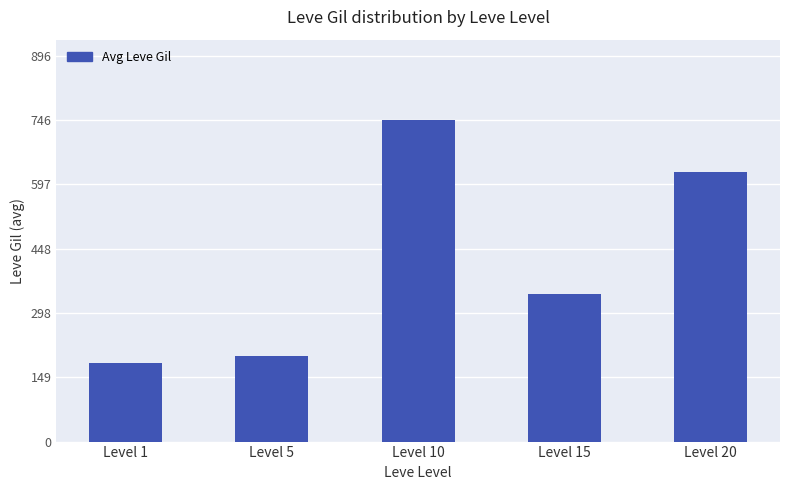

Where is the data nearest to the value 464?

Level 15